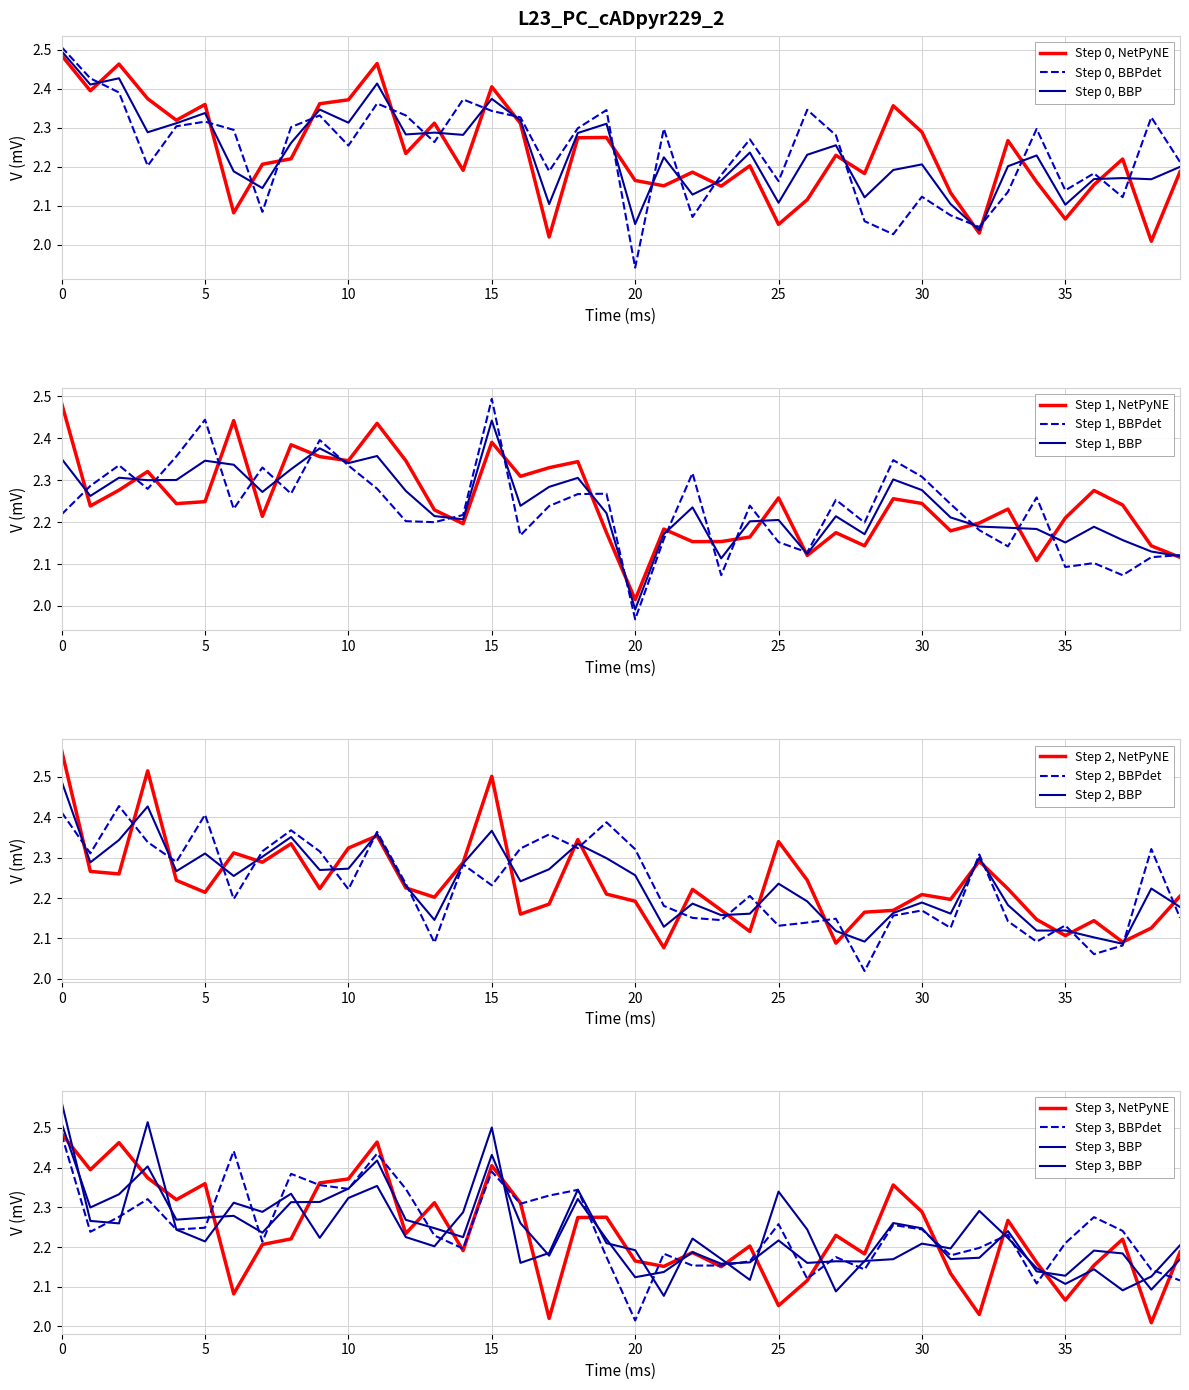

Is it true that Step 0, NetPyNE equals 4.1 at 15?

False